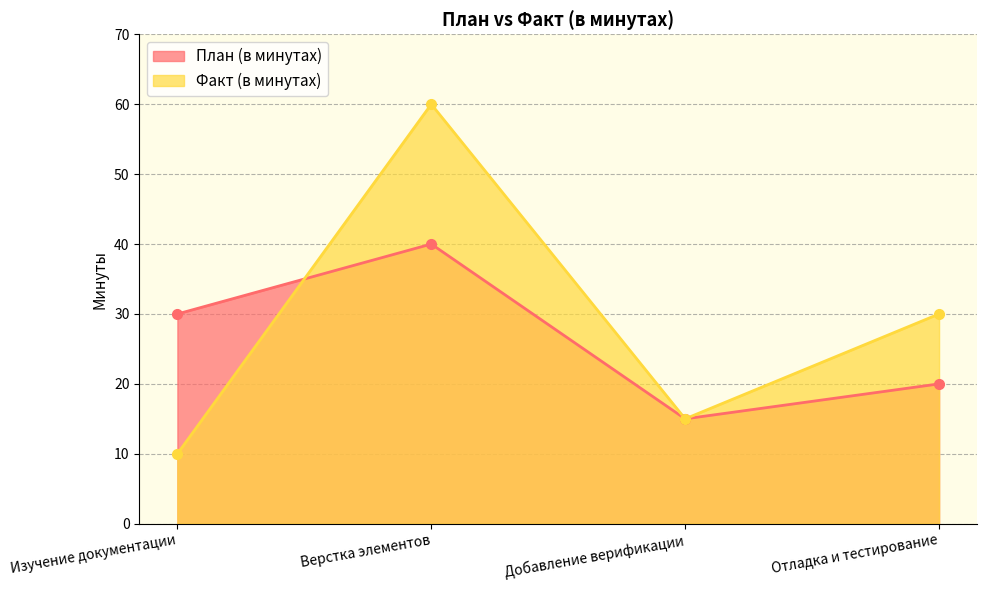

What is the label of the 4th point from the right?

Изучение документации